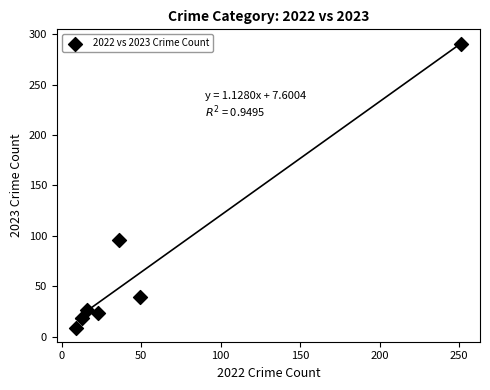

What Y value in the scatter plot is closest to 149?

96